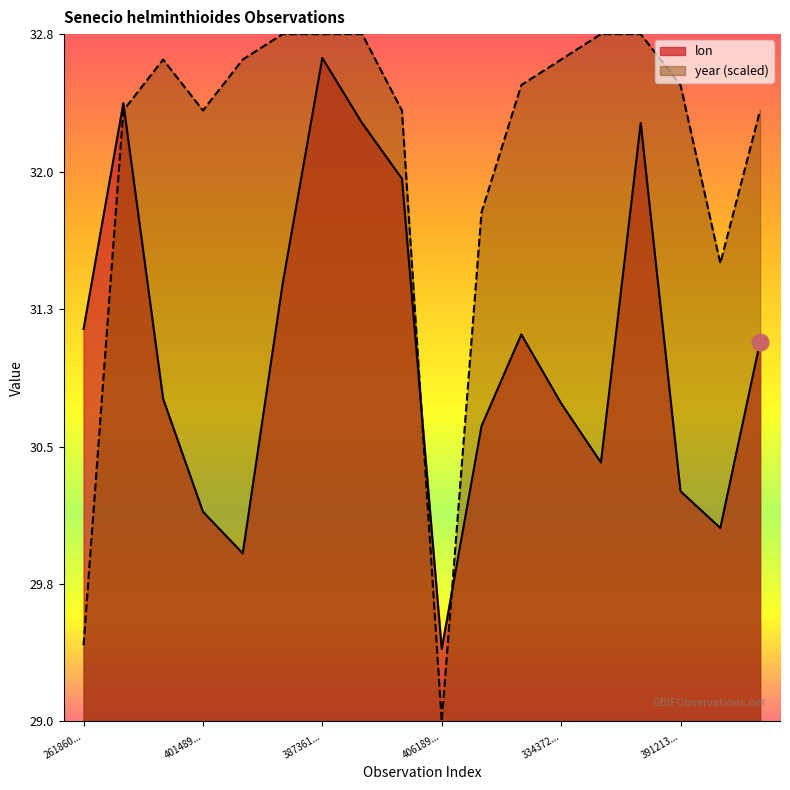

What is the total value across all series at 3912023313?

63.5